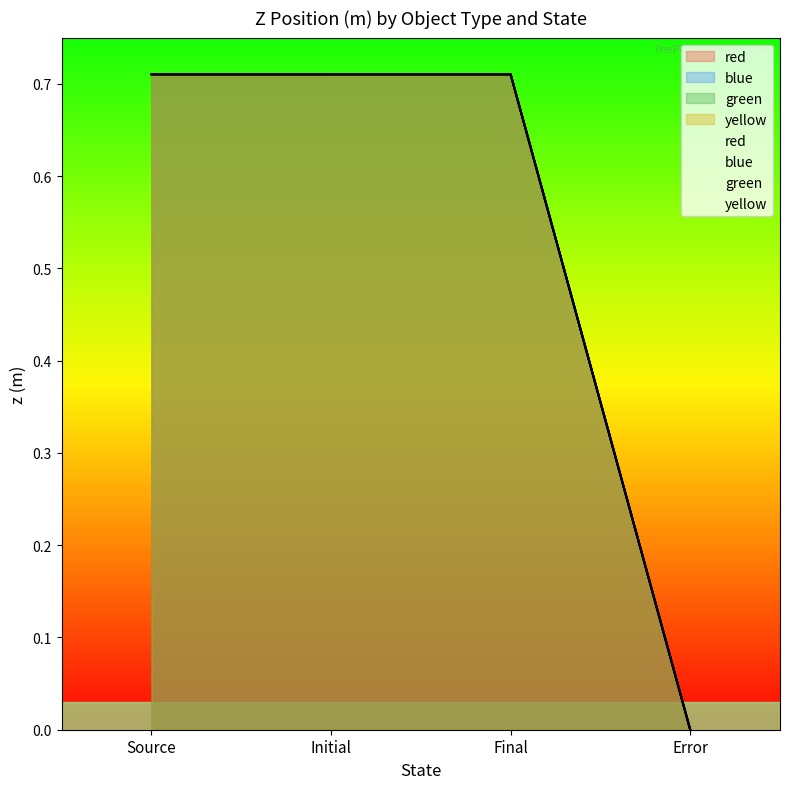

How many interior local peaks does the red series have?

1